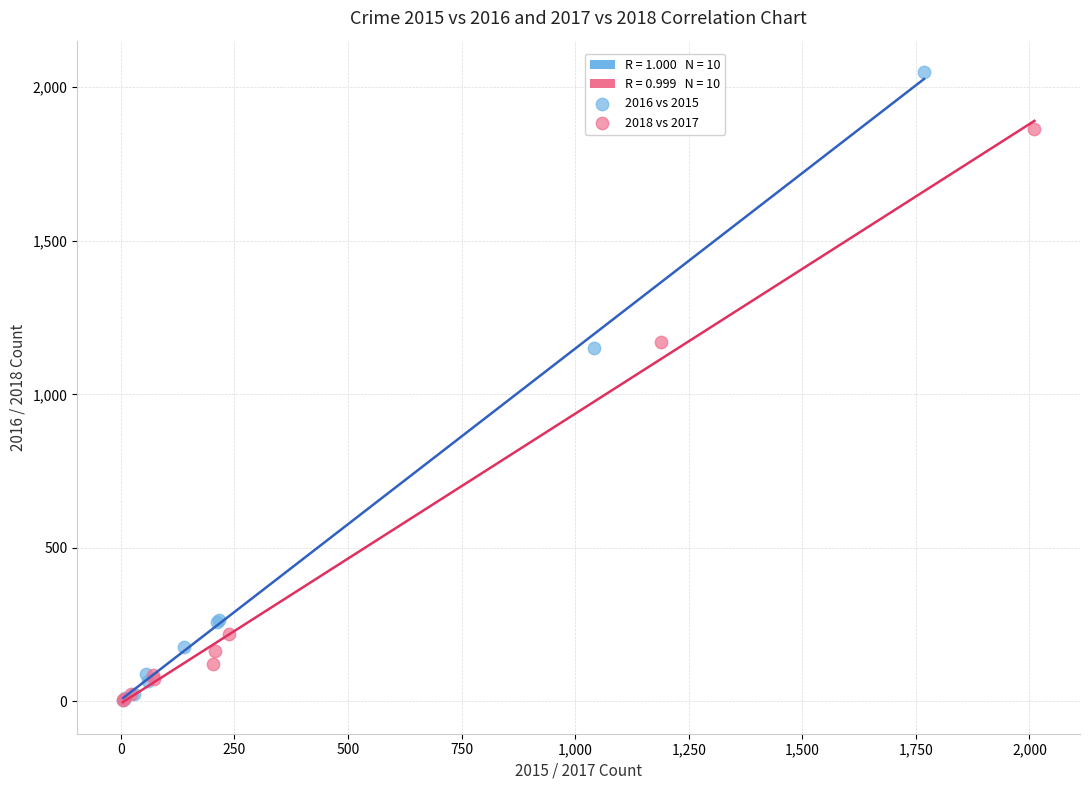

Which series contains the highest Y value?

2016 vs 2015